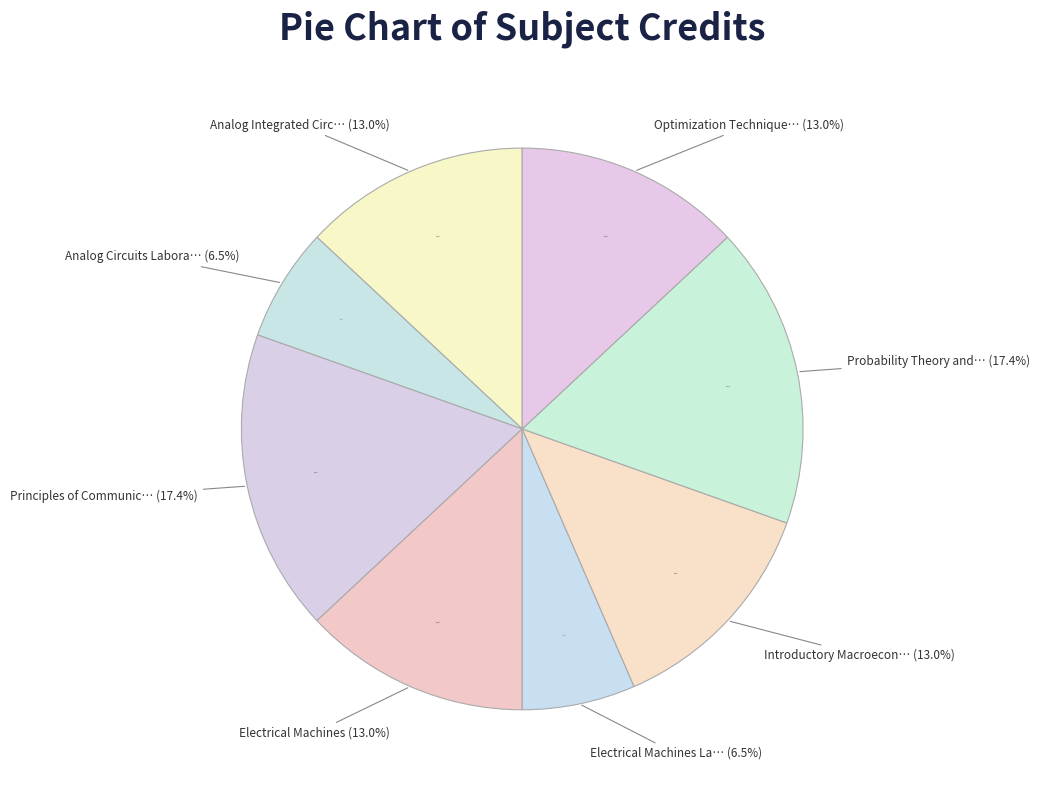

Is Optimization Techniques the majority of the pie?

No